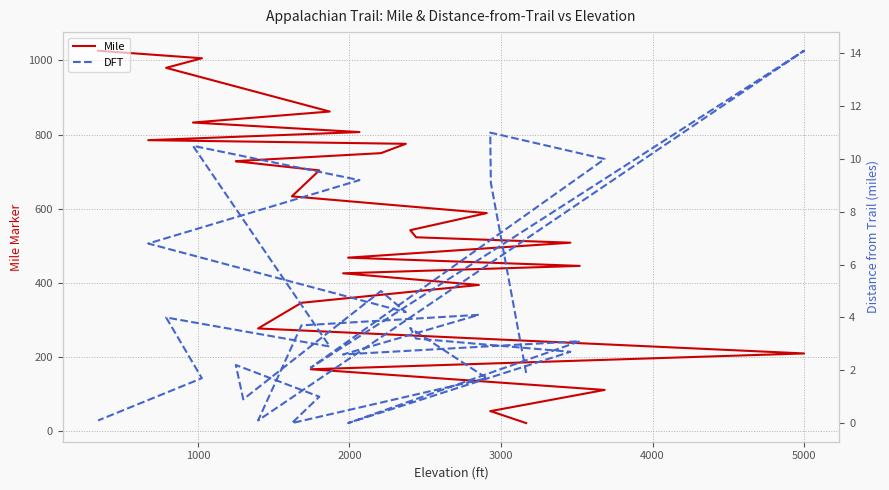

At how many categories does at least one series exceed 362?

21